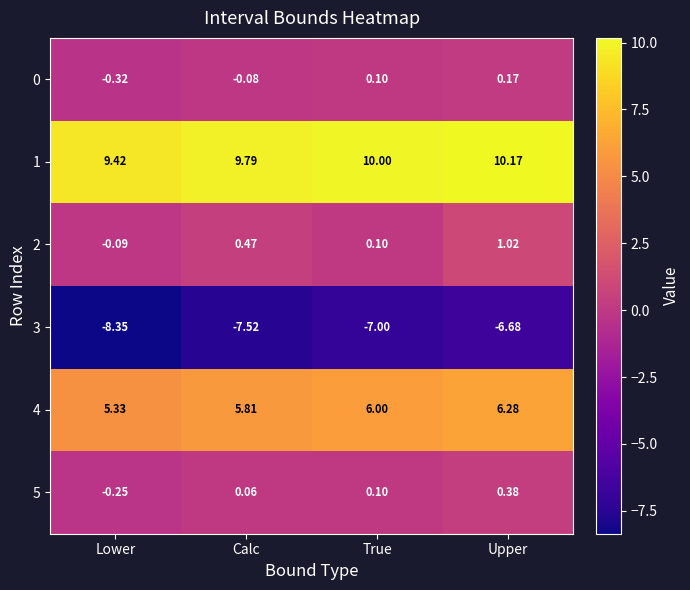

How many positive values does the 0 series have?

2